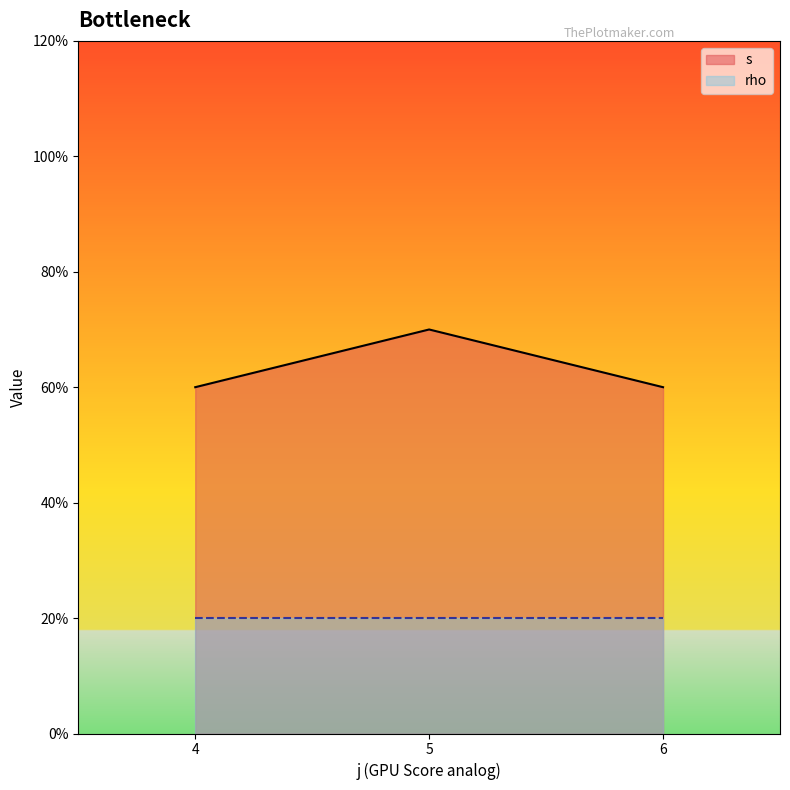

How many series are shown in this chart?

2